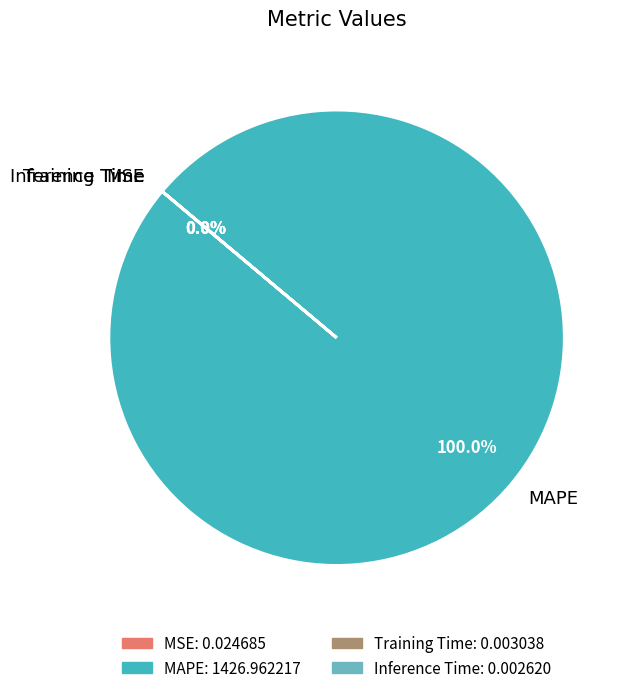

What portion of the pie excludes Training Time?

100.0%